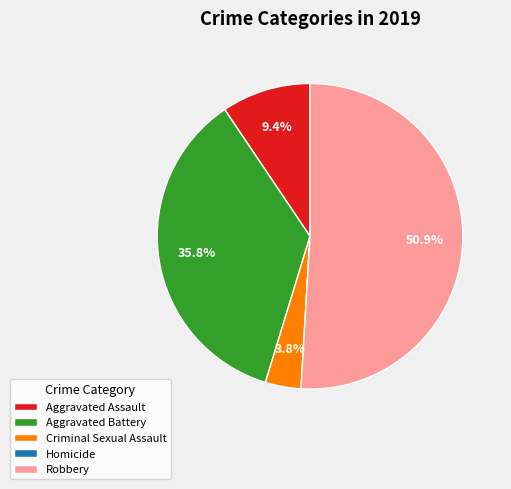

Which slice is the largest?

Robbery